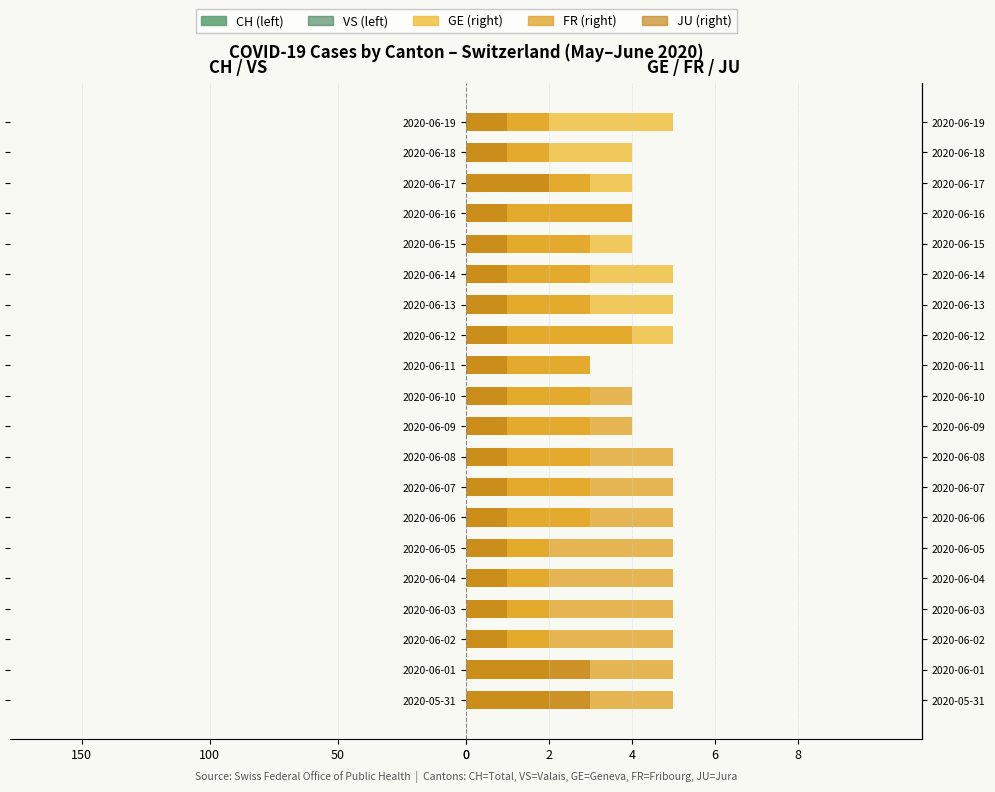

Which series changed the most between 2020-06-04 and 2020-06-16?

CH